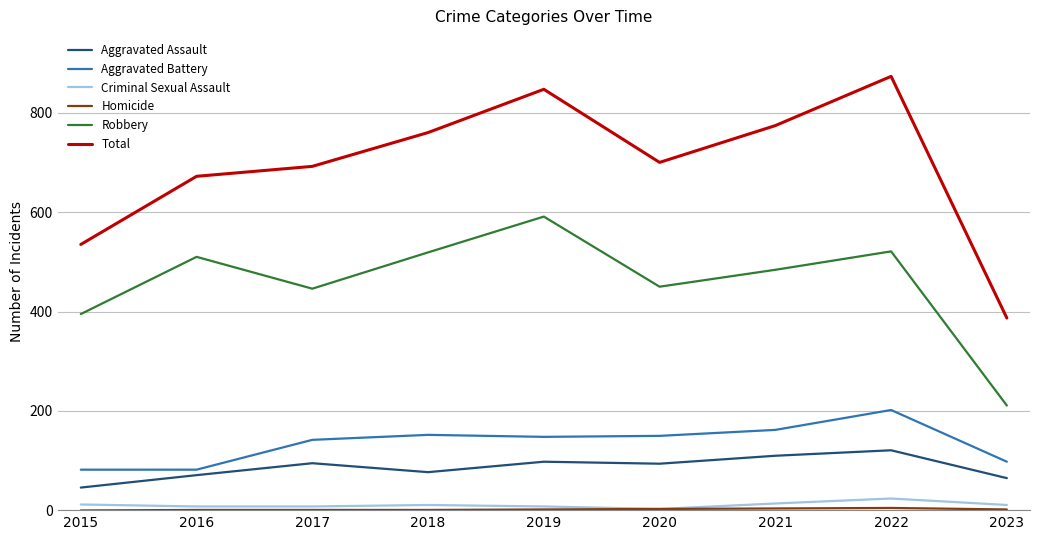

At which label is Total closest to 630?

2016